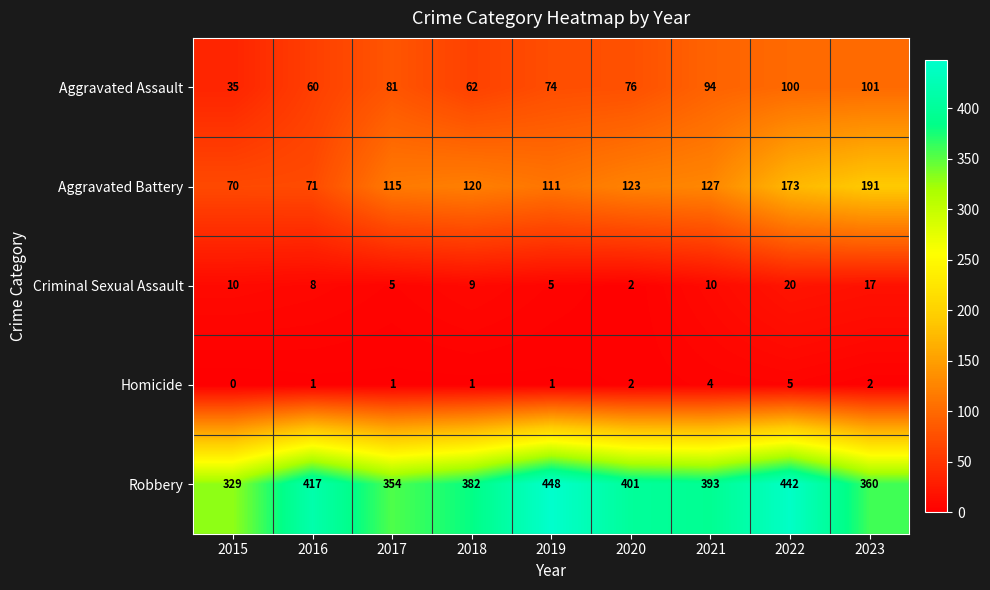

At which label does Aggravated Assault first exceed 76?

2017